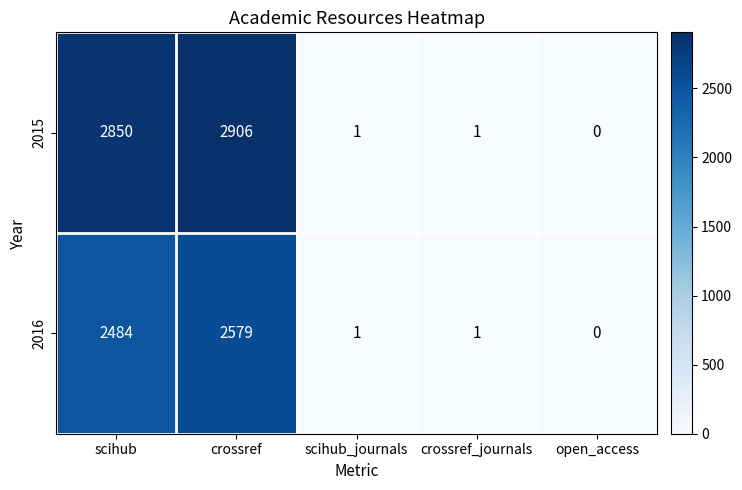

Count the number of categories in the chart.

5